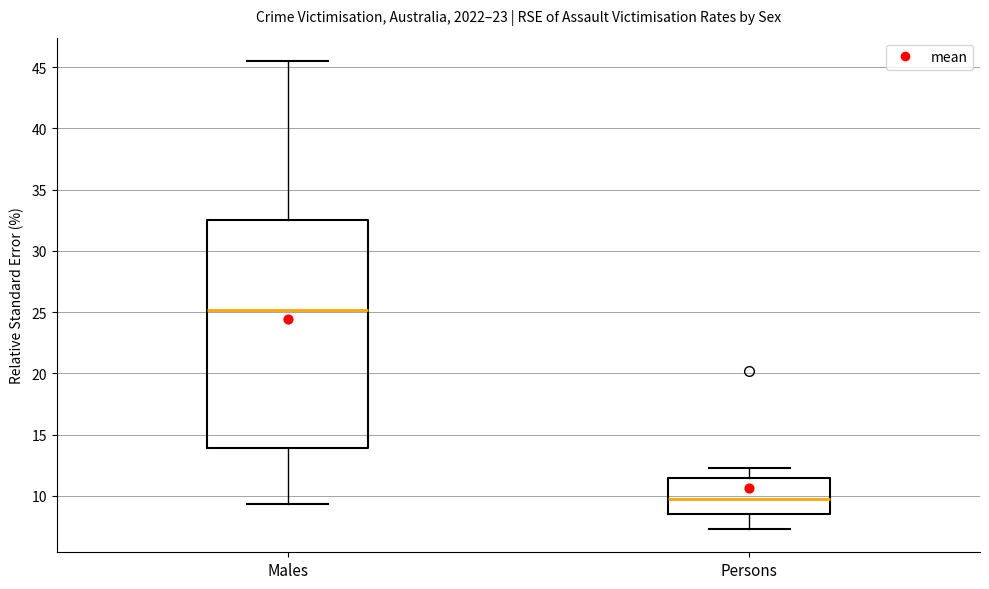

Where does the lower whisker of the box for Males end on the y-axis? The values are not printed on the chart, so give them approximately, as read against the axis.

9.5